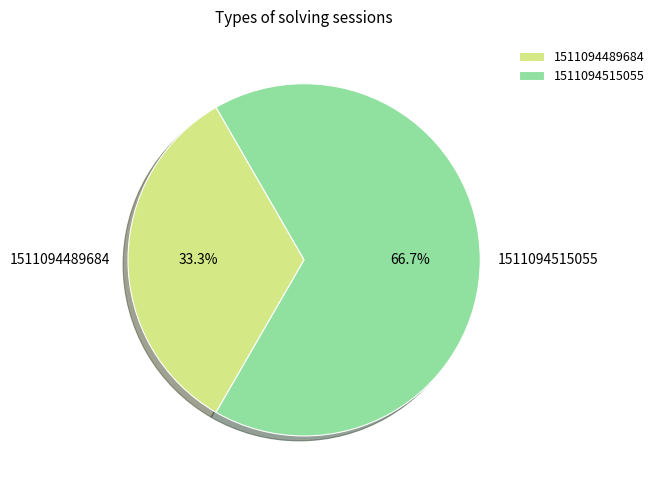

What is the ratio of the value at 1511094515055 to the value at 1511094489684?

2.0